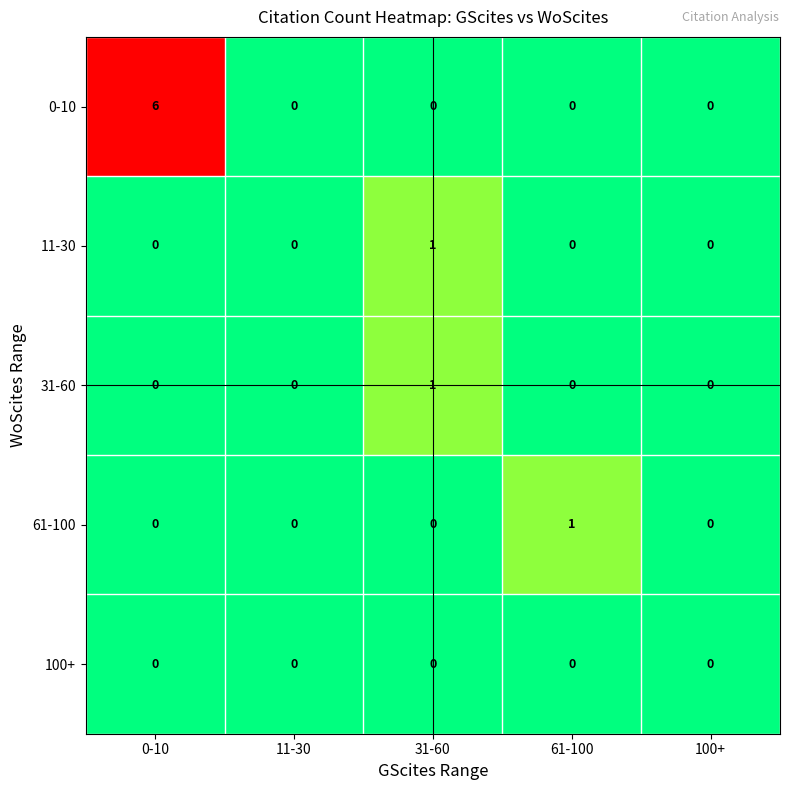

Which series has the widest spread of values?

0-10